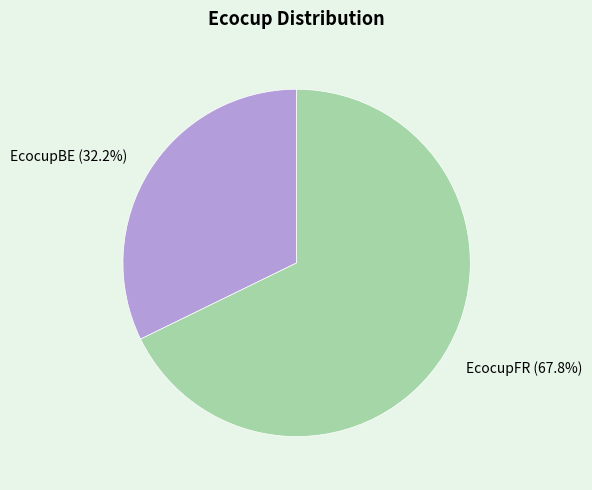

Count the number of slices in the pie.

2